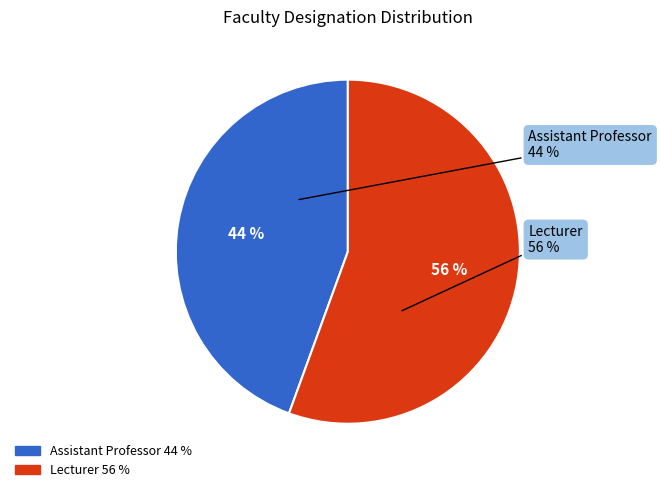

The Assistant Professor slice represents 53% of the pie. True or false?

False